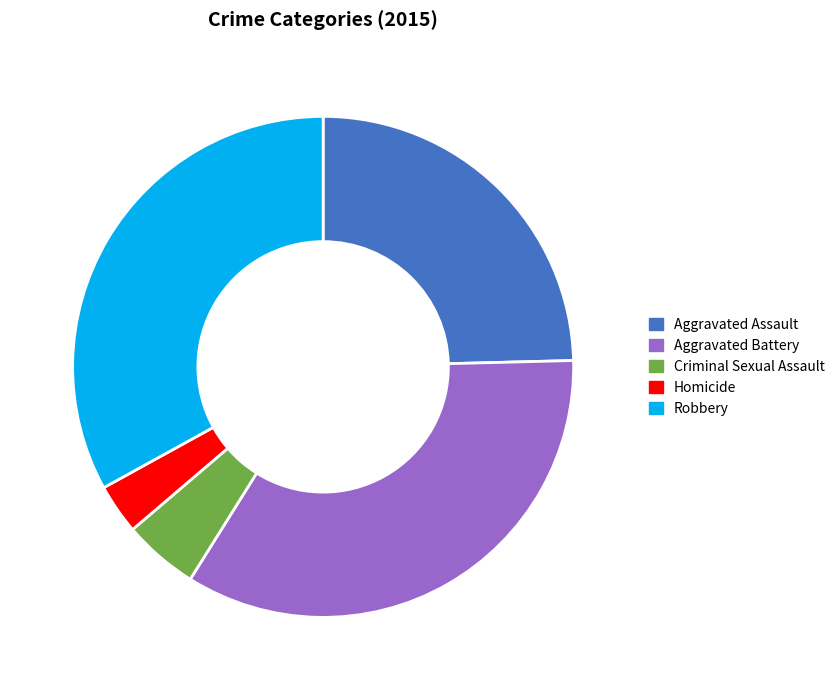

True or false: Robbery accounts for 33% of the total.

True